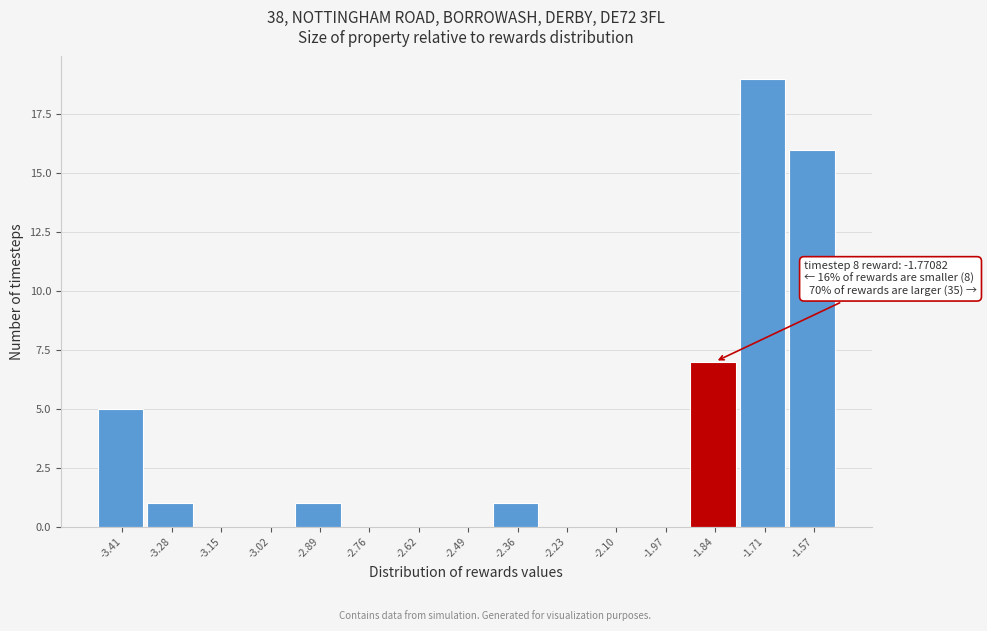

Reading left to right, list all the values displayed in this chart.

-3.41=5	-3.28=1	-3.15=0	-3.02=0	-2.89=1	-2.76=0	-2.62=0	-2.49=0	-2.36=1	-2.23=0	-2.10=0	-1.97=0	-1.84=7	-1.71=19	-1.57=16